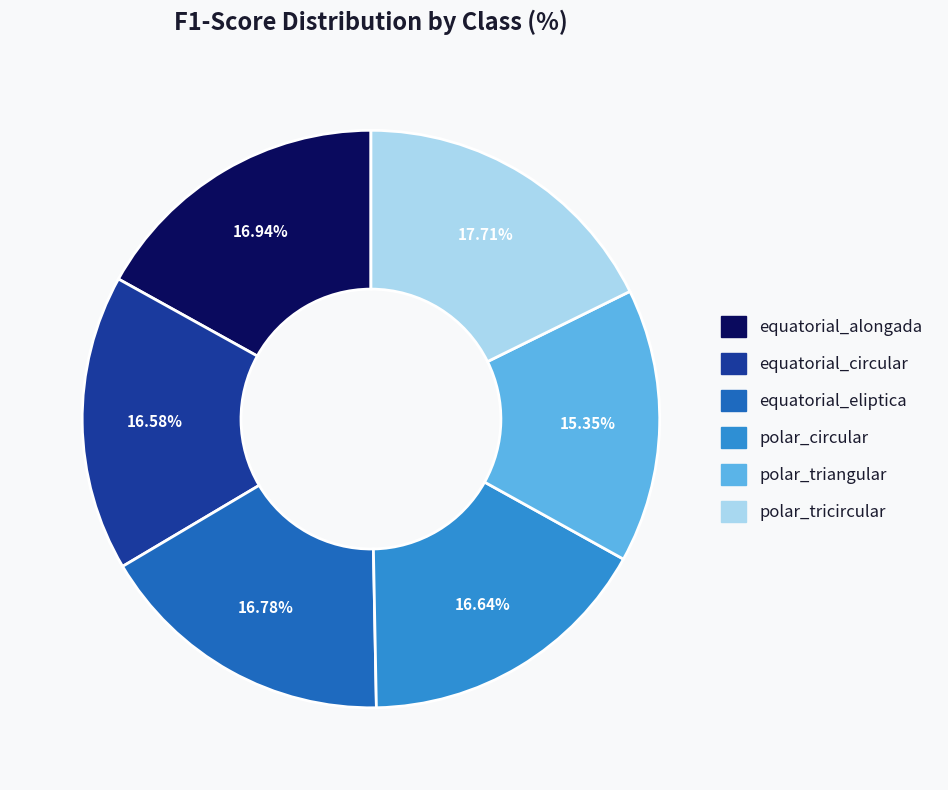

Which slice is the smallest?

polar_triangular